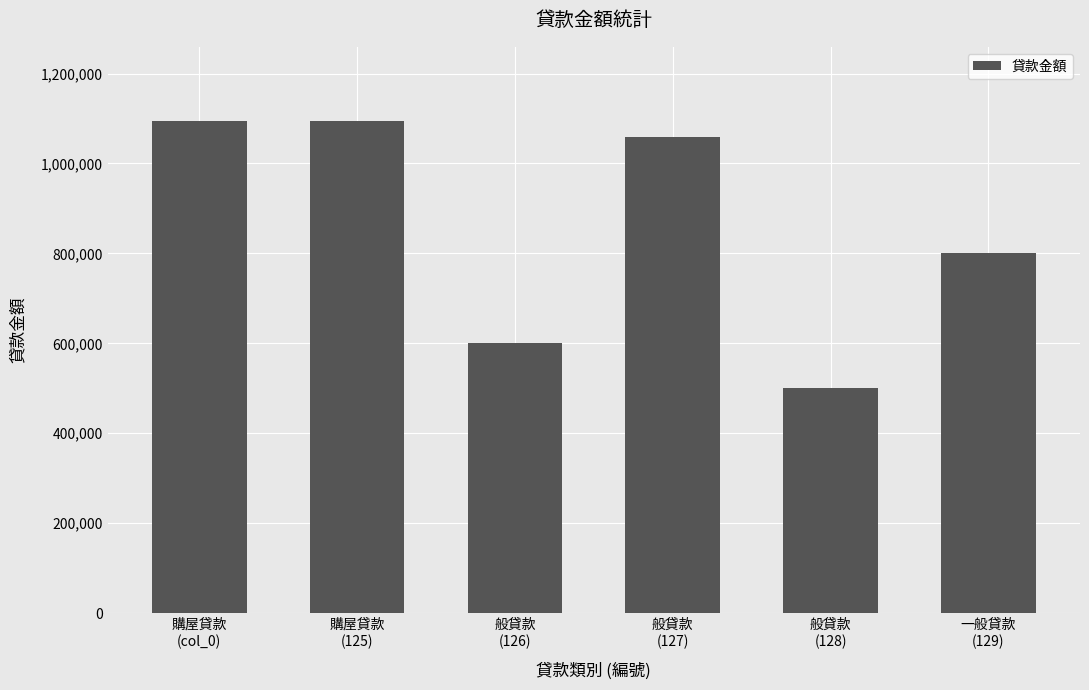

Where is the data nearest to the value 797780?

一般貸款
(129)